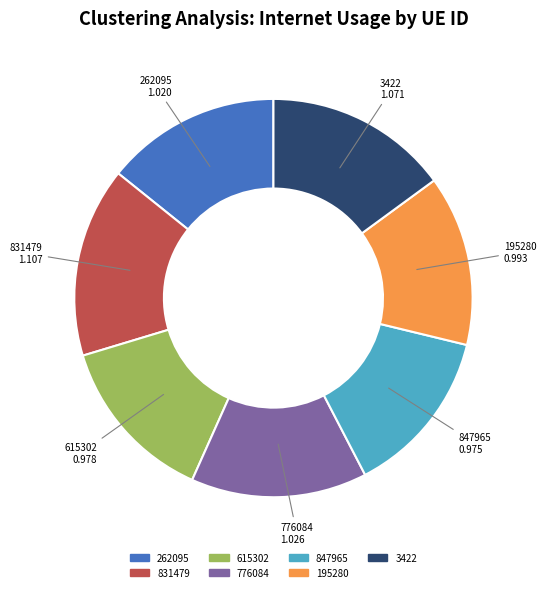

Does 776084 represent more than half of the total?

No